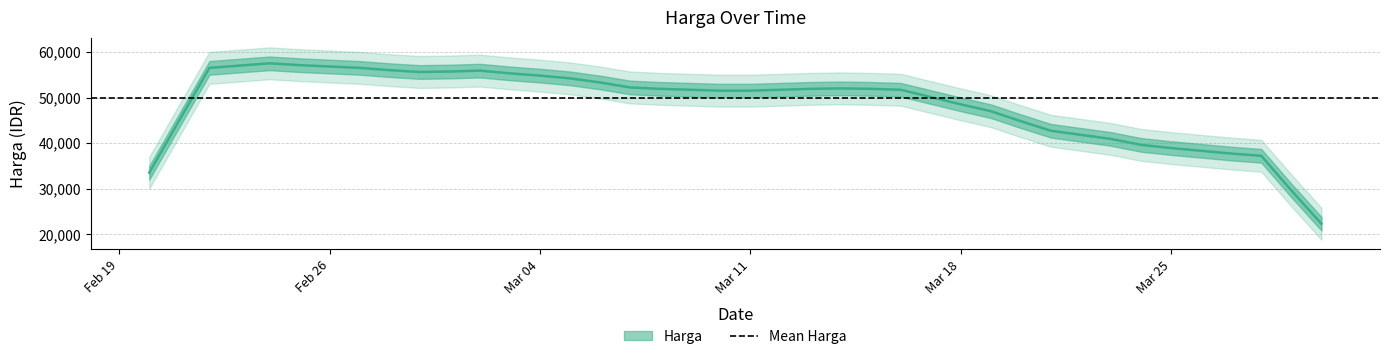

Count the number of values greater than 52000.

19